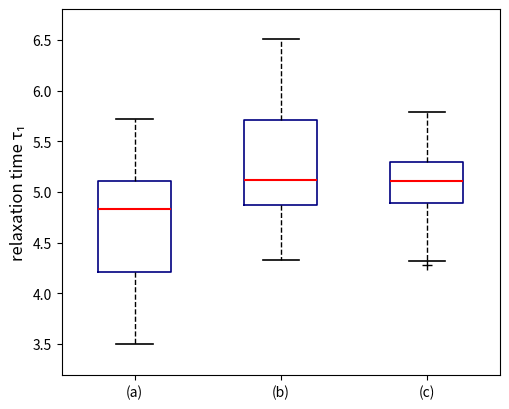

Reading left to right, transcribe this box plot: for each box, give where its median line is, the range the box spans, and where its two whiskers end, as read against the y-axis. The values are not printed on the chart, so give them approximately, as read against the axis.

(a): median 4.85, box 4.20 to 5.10, whiskers 3.50 to 5.70
(b): median 5.10, box 4.85 to 5.70, whiskers 4.30 to 6.50
(c): median 5.10, box 4.90 to 5.30, whiskers 4.30 to 5.80